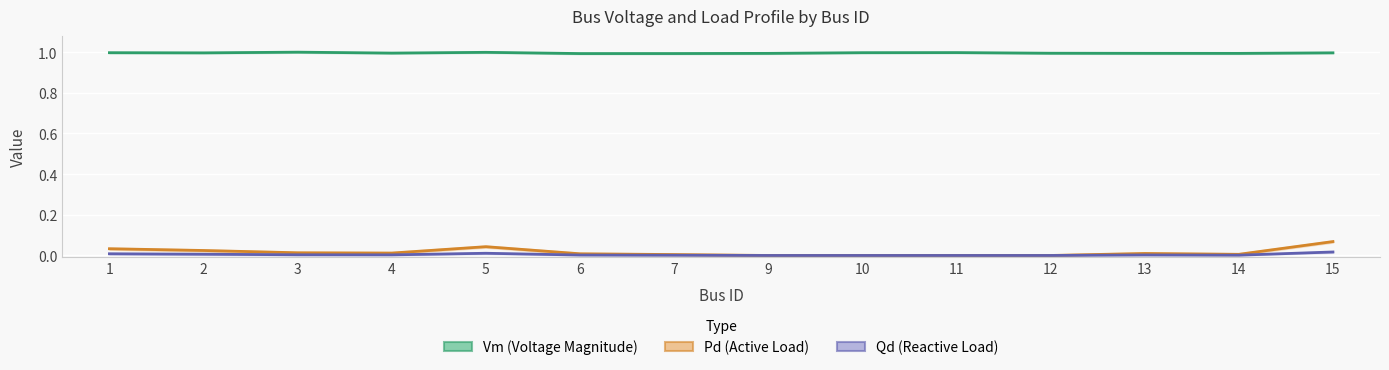

At which label is Vm (Voltage Magnitude) closest to 0?

6